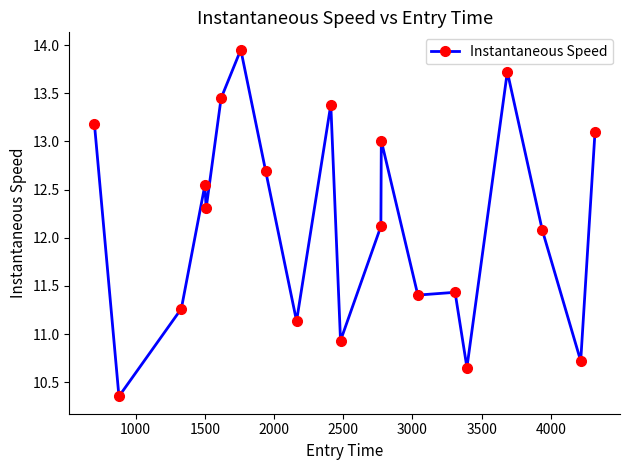

What is the sum of all values?

243.4